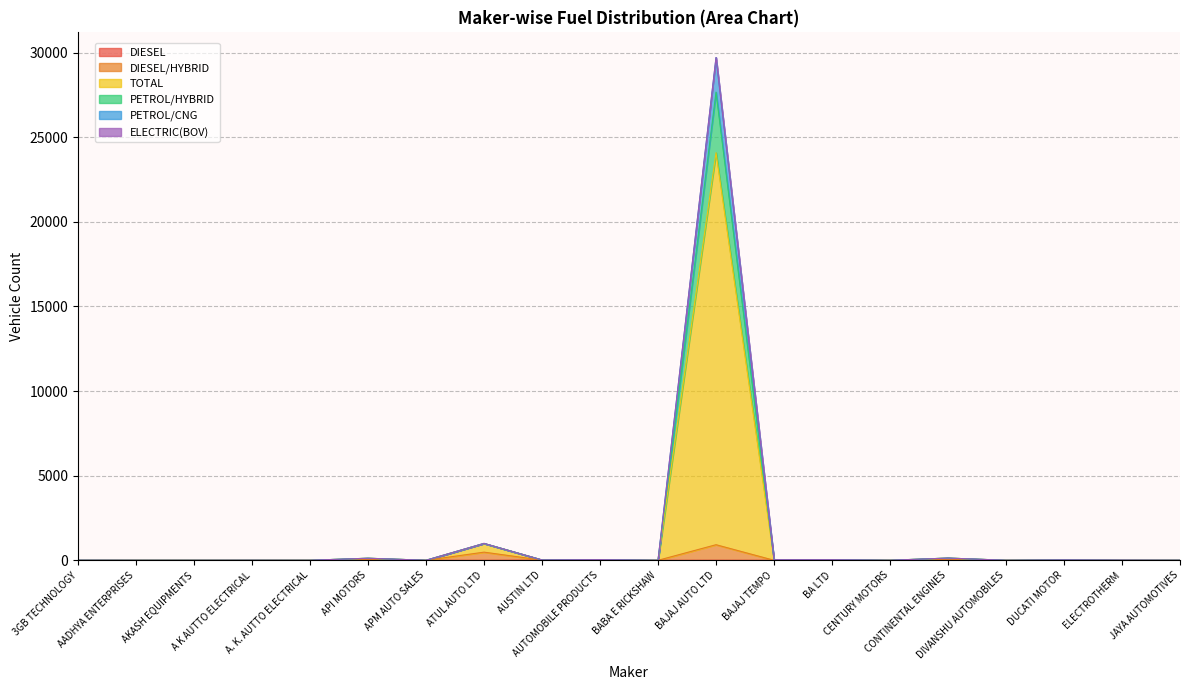

What position from the right is BAJAJ AUTO LTD?

9